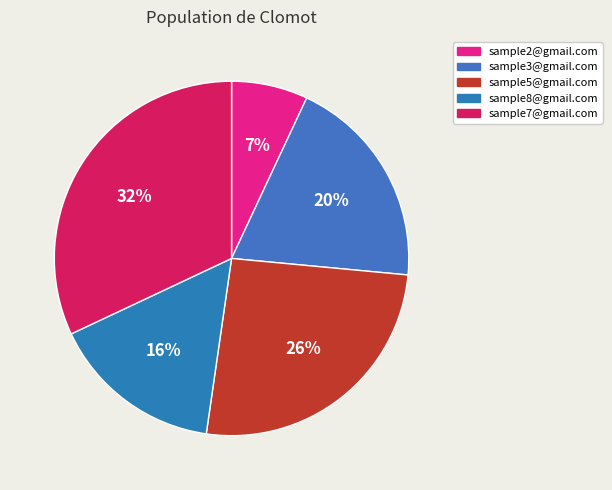

Which category has the biggest portion of the pie?

sample7@gmail.com